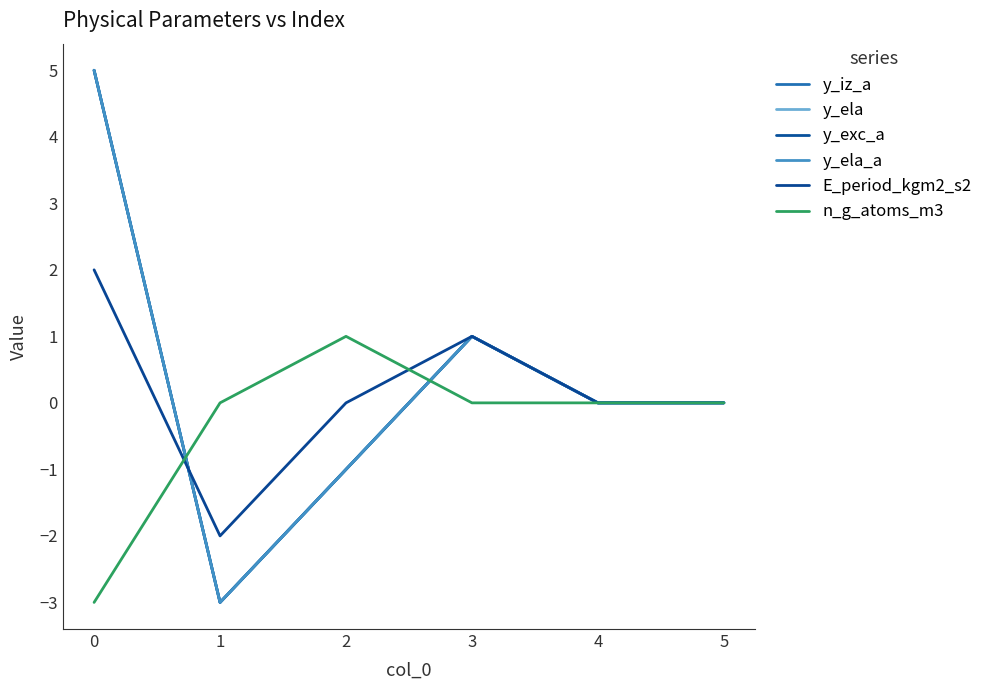

Reading left to right, extract all data points from this chart.

y_iz_a: 5	-3	-1	1	0	0
y_ela: 5	-3	-1	1	0	0
y_exc_a: 5	-3	-1	1	0	0
y_ela_a: 5	-3	-1	1	0	0
E_period_kgm2_s2: 2	-2	0	1	0	0
n_g_atoms_m3: -3	0	1	0	0	0